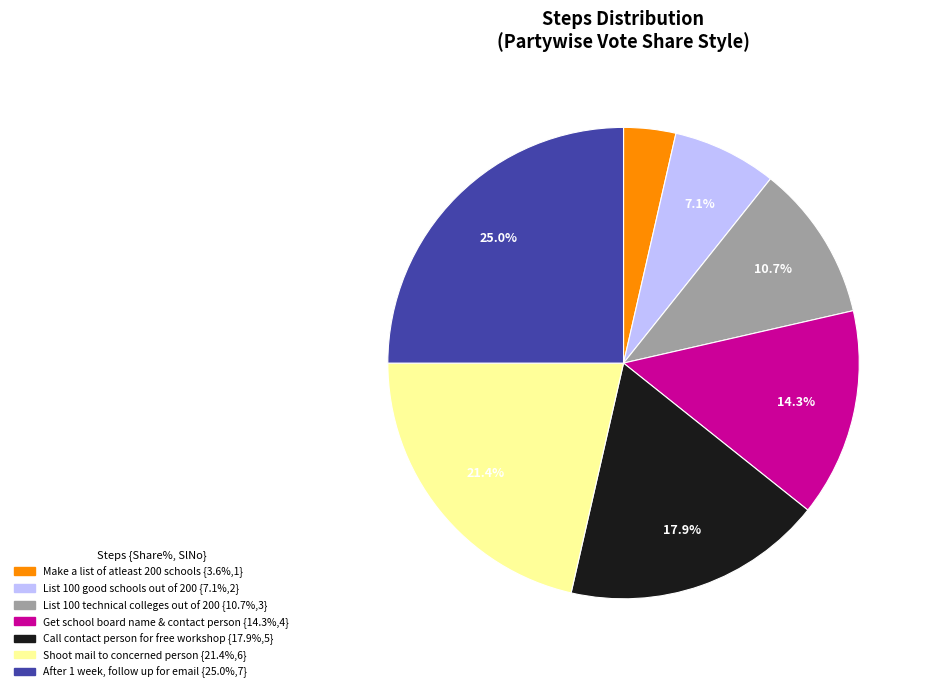

Rank the categories by value from lowest to highest.

Make a list of atleast 200 schools, List 100 good schools out of 200, List 100 technical colleges out of 200, Get school board name & contact person, Call contact person for free workshop, Shoot mail to concerned person, After 1 week, follow up for email